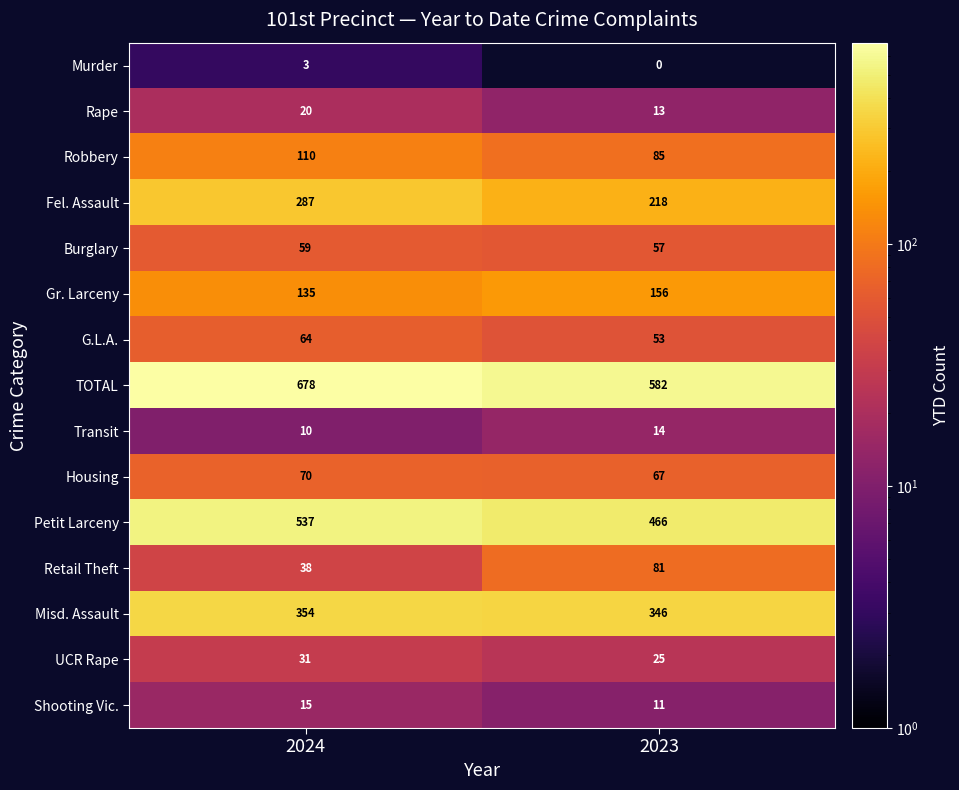

Read the Housing value at 2024.

70